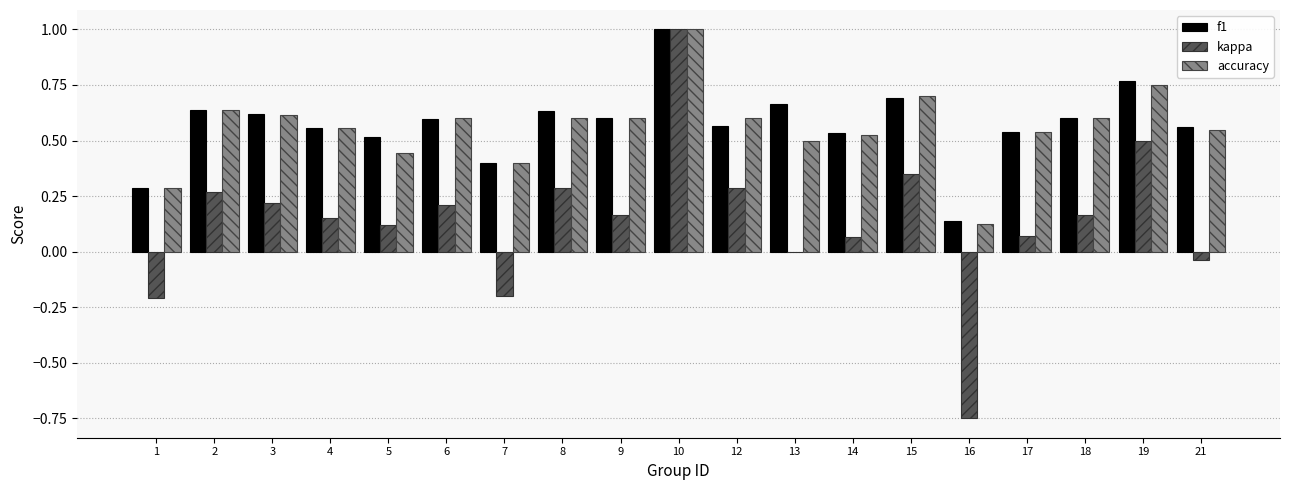

What is the approximate value of kappa at 7?

-0.2